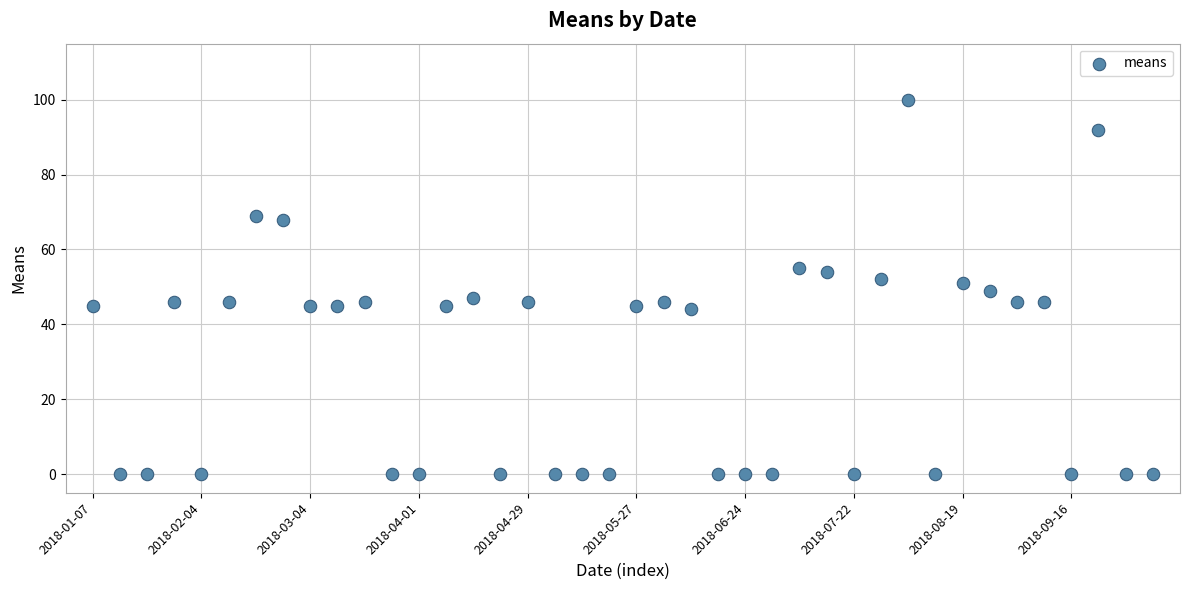

What is the range of Y values (max minus min)?

100